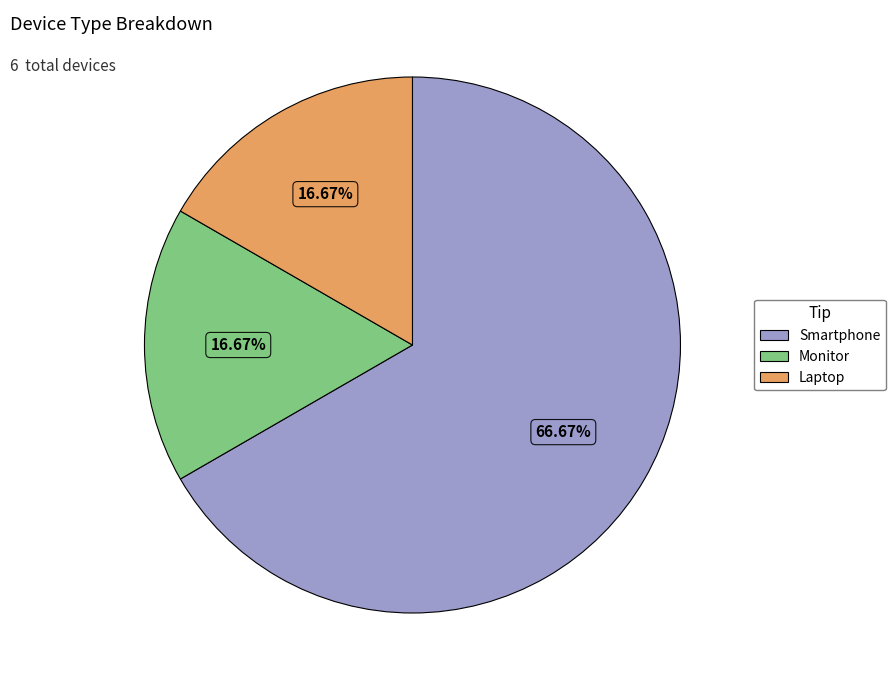

Which category has the biggest portion of the pie?

Smartphone